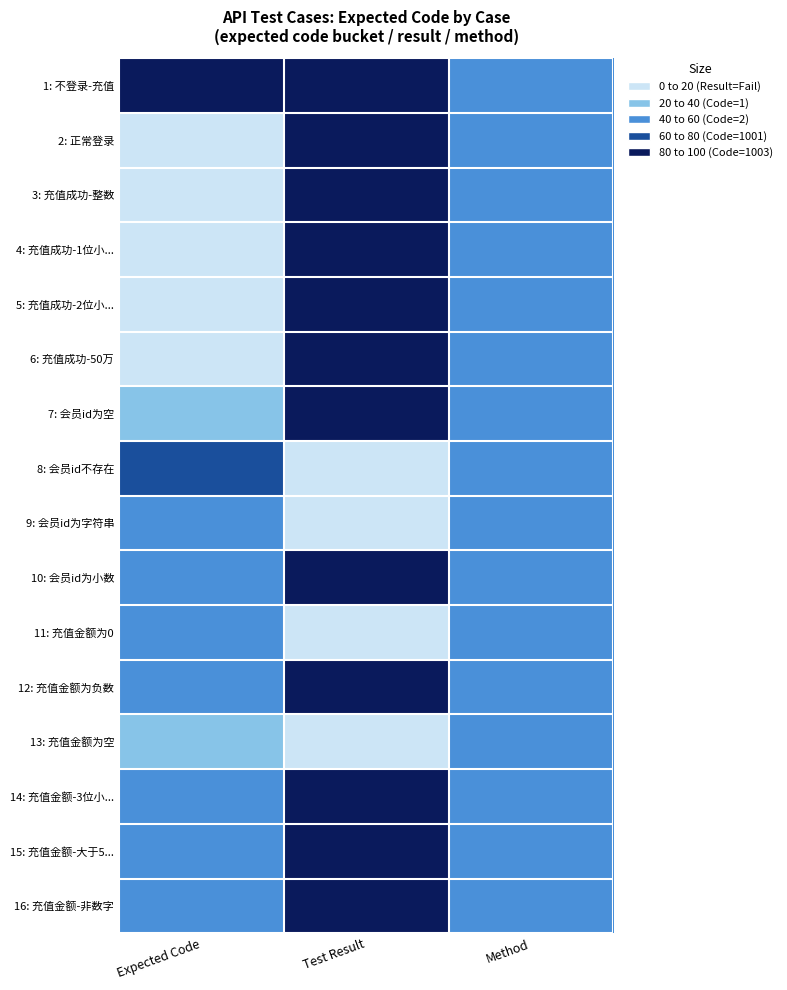

Reading left to right, what are all the values shown in this chart?

1: 不登录-充值: Expected Code=90	Test Result=100	Method=50
2: 正常登录: Expected Code=10	Test Result=100	Method=50
3: 充值成功-整数: Expected Code=10	Test Result=100	Method=50
4: 充值成功-1位小...: Expected Code=10	Test Result=100	Method=50
5: 充值成功-2位小...: Expected Code=10	Test Result=100	Method=50
6: 充值成功-50万: Expected Code=10	Test Result=100	Method=50
7: 会员id为空: Expected Code=30	Test Result=100	Method=50
8: 会员id不存在: Expected Code=70	Test Result=0	Method=50
9: 会员id为字符串: Expected Code=50	Test Result=0	Method=50
10: 会员id为小数: Expected Code=50	Test Result=100	Method=50
11: 充值金额为0: Expected Code=50	Test Result=0	Method=50
12: 充值金额为负数: Expected Code=50	Test Result=100	Method=50
13: 充值金额为空: Expected Code=30	Test Result=0	Method=50
14: 充值金额-3位小...: Expected Code=50	Test Result=100	Method=50
15: 充值金额-大于5...: Expected Code=50	Test Result=100	Method=50
16: 充值金额-非数字: Expected Code=50	Test Result=100	Method=50